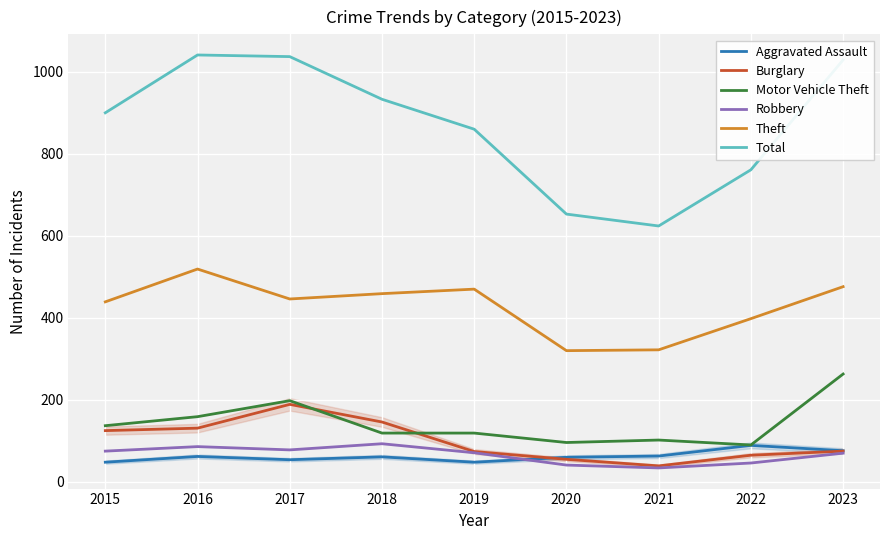

What is the maximum value for Total?

1041